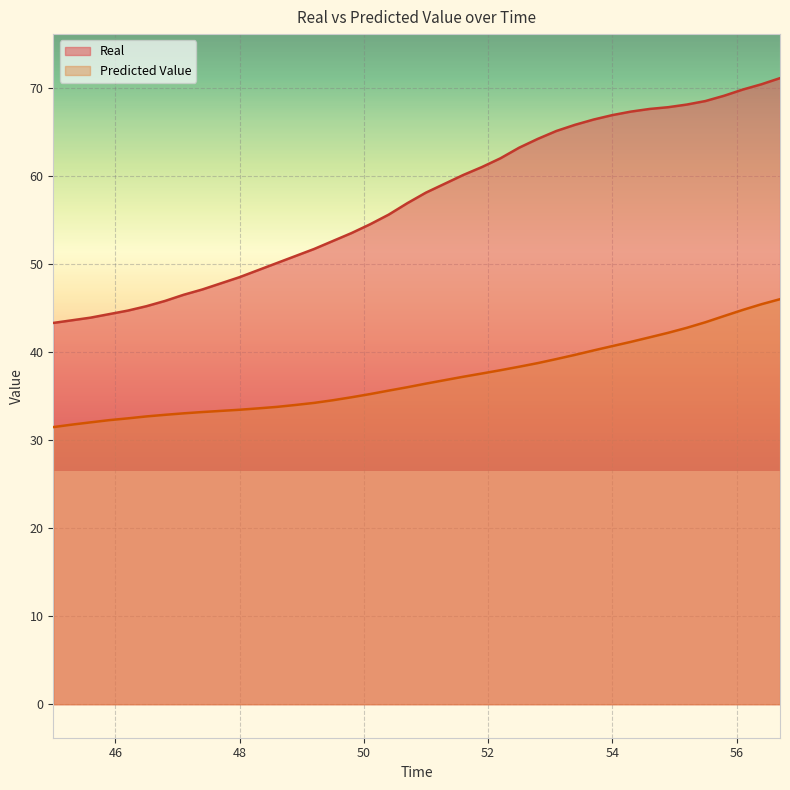

Which series has the widest spread of values?

Real